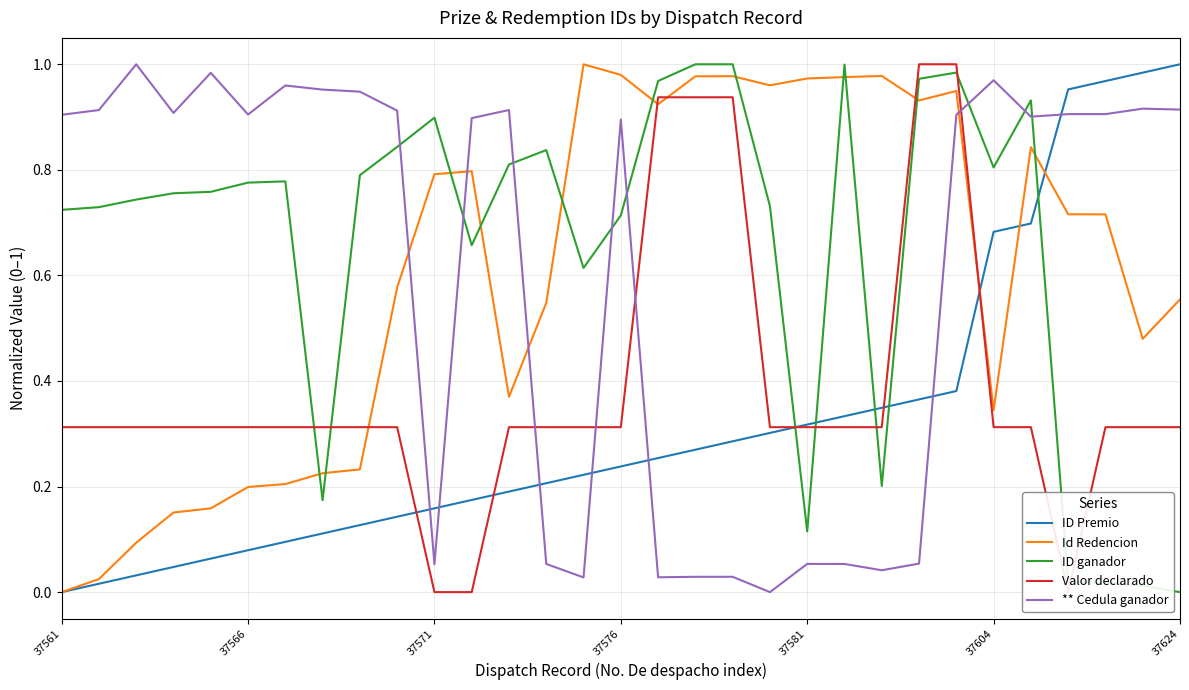

What are all the series names shown in the legend?

ID Premio, Id Redencion, ID ganador, Valor declarado, ** Cedula ganador